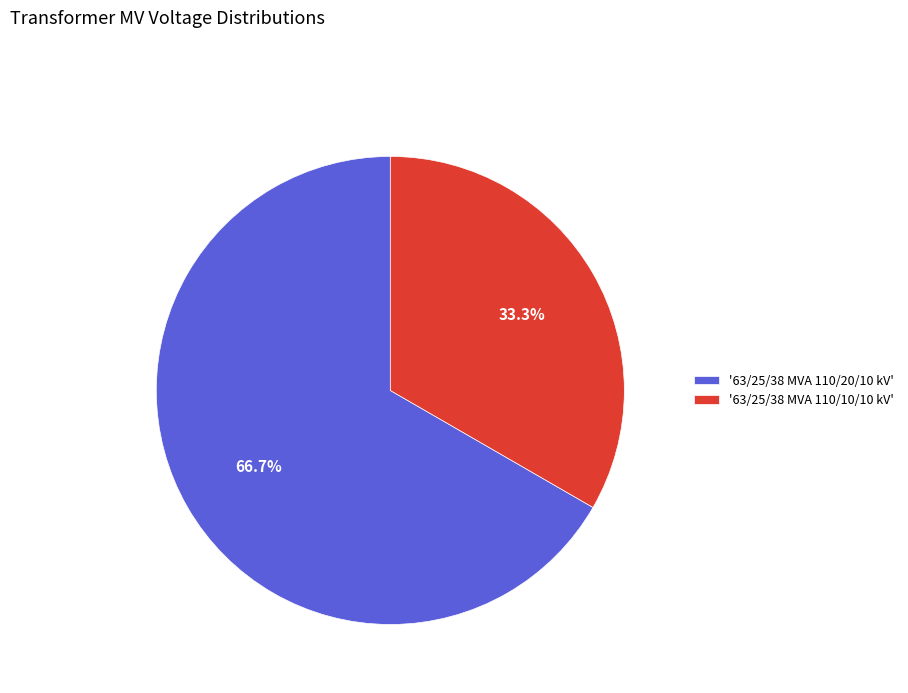

What is the total percentage of '63/25/38 MVA 110/20/10 kV' and '63/25/38 MVA 110/10/10 kV'?

100.0%